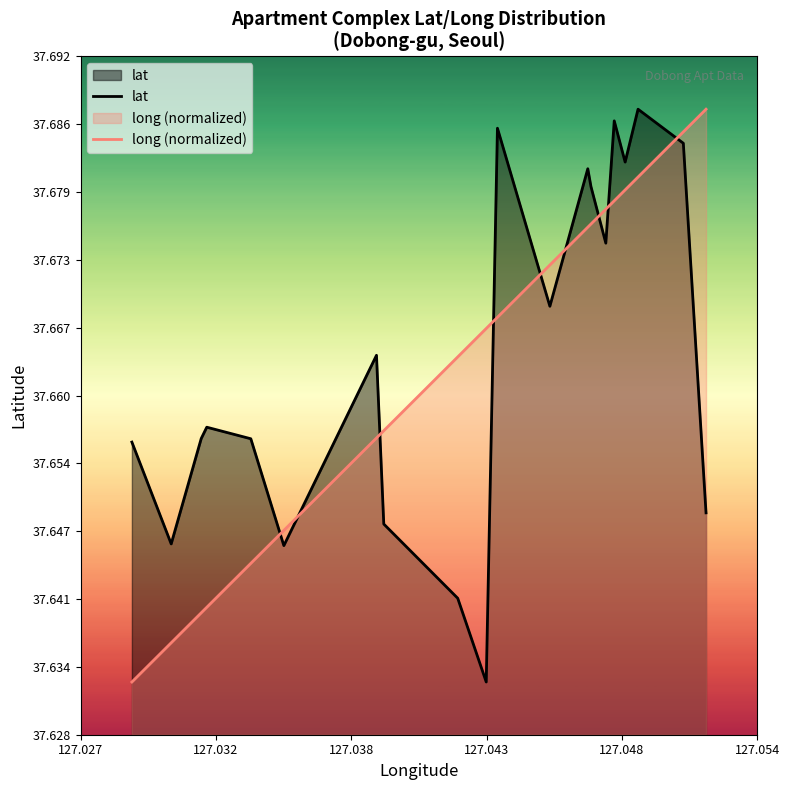

True or false: long (normalized) has more than 2 interior local peaks.

False